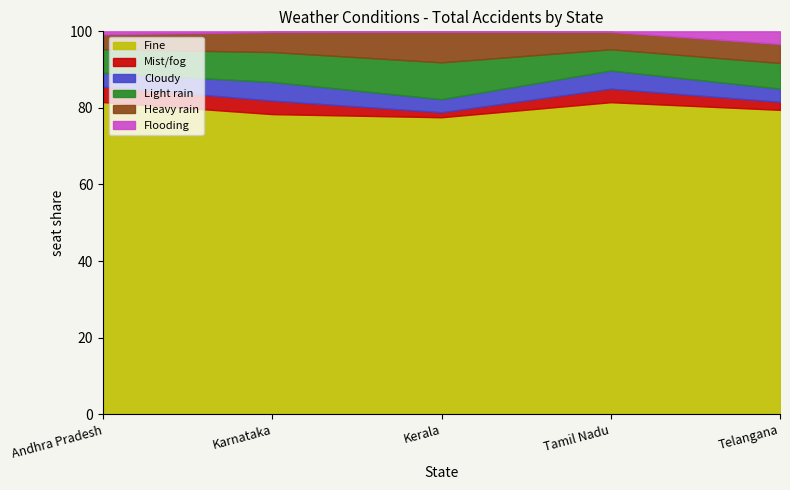

Does the chart have visible grid lines?

No